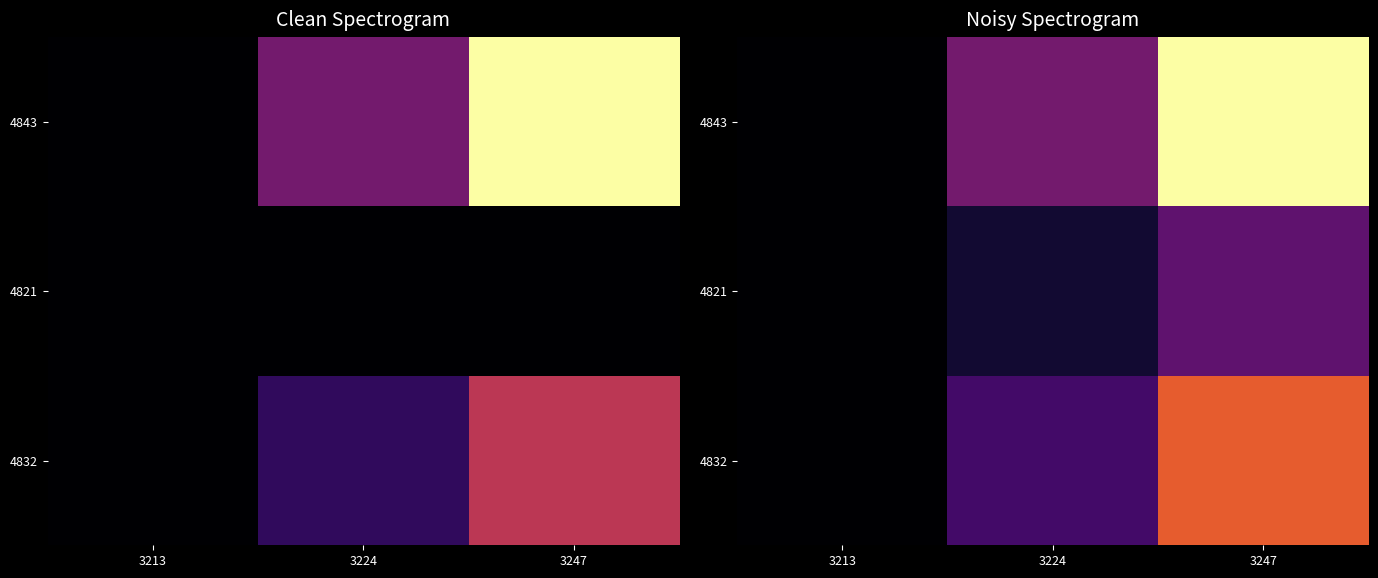

At which category is the sum across all series the highest?

3247